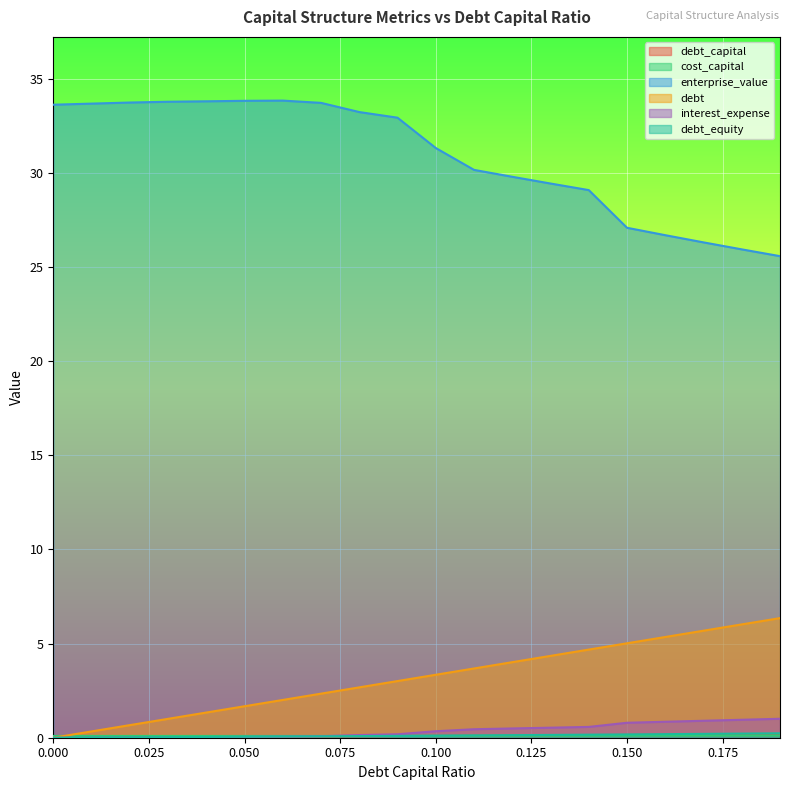

True or false: interest_expense has more than 0 points higher than both neighbors.

False